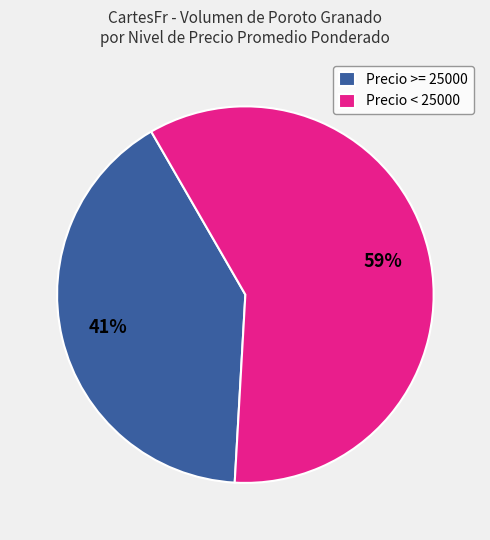

What is the largest slice in the pie chart?

Precio < 25000